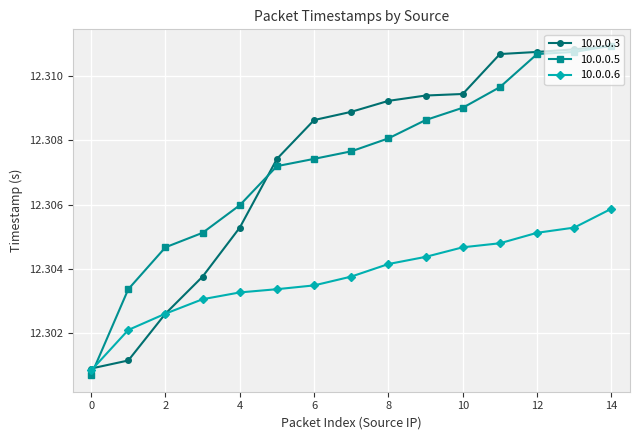

True or false: 10.0.0.5 has more than 2 points higher than both neighbors.

False